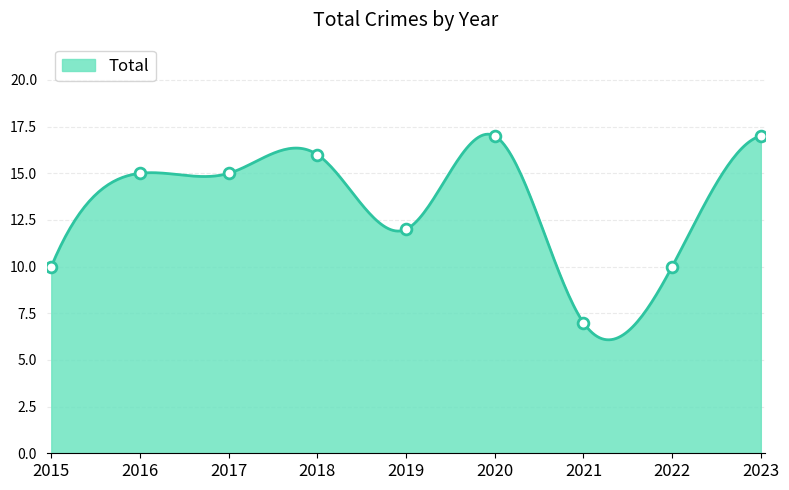

What is the ratio of the value at 2017 to the value at 2022?

1.5